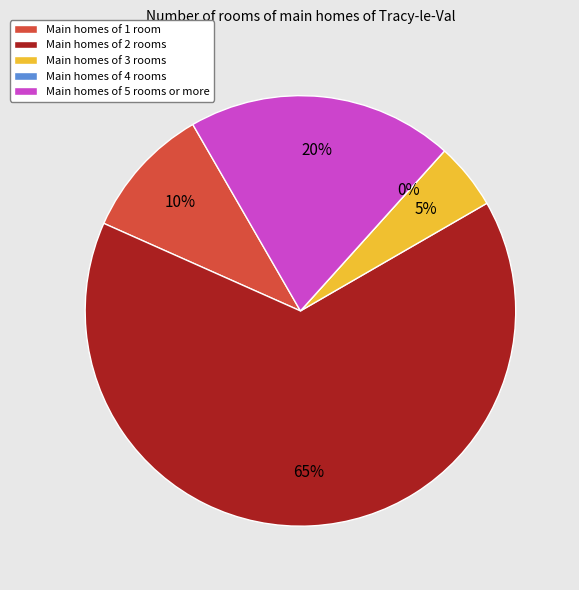

To the nearest percent, what is the combined percentage of Activity 2 and Activity 4?

65%